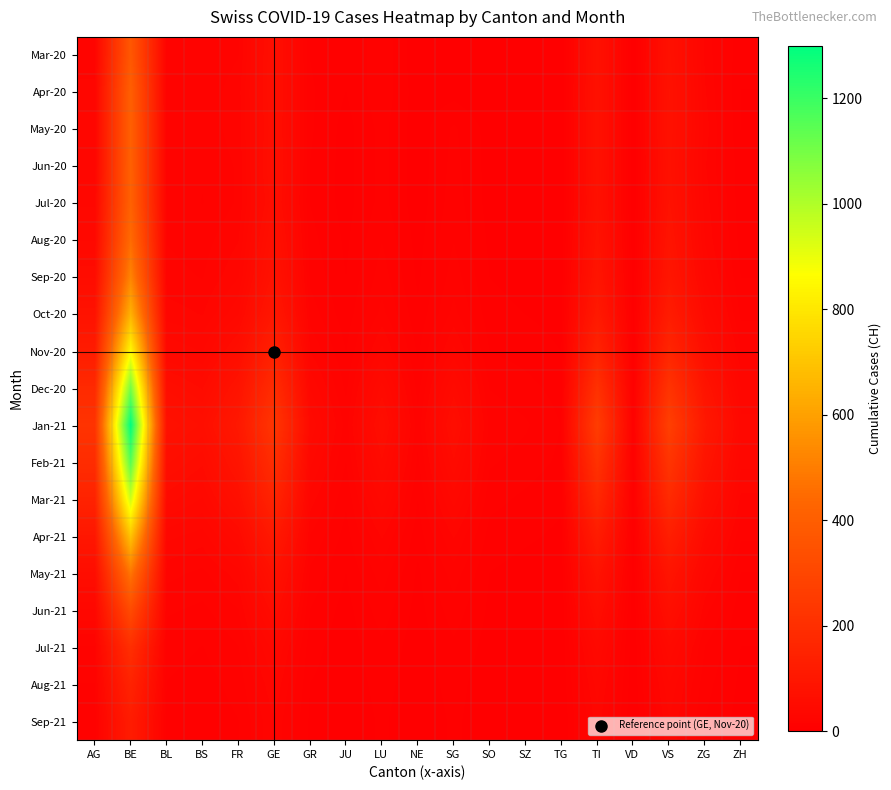

List the series in order of their peak value, lowest first.

Sep-21, Aug-21, Jul-21, Jun-21, Mar-20, Apr-20, May-20, Jun-20, Jul-20, Aug-20, May-21, Sep-20, Oct-20, Apr-21, Nov-20, Mar-21, Dec-20, Feb-21, Jan-21